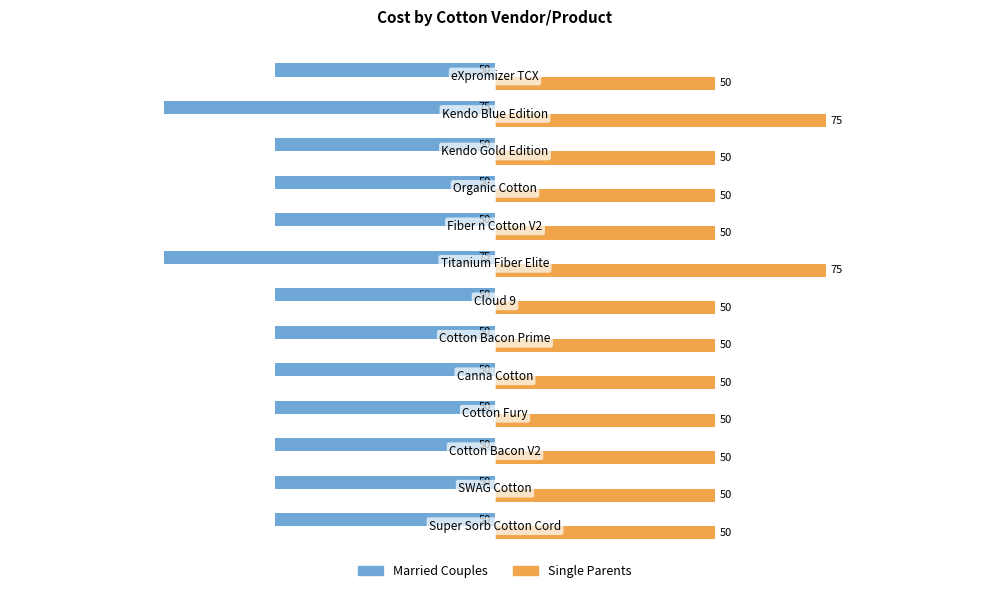

Which series has the largest total across all categories?

Single Parents